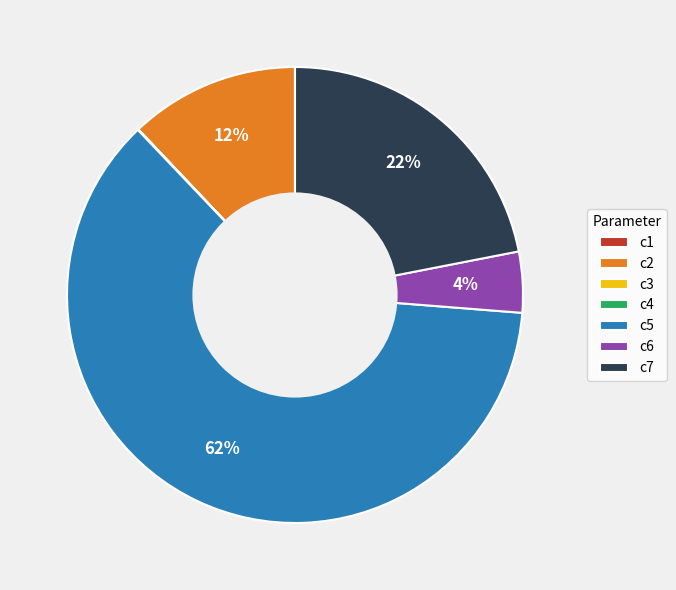

Which category has the biggest portion of the pie?

c5